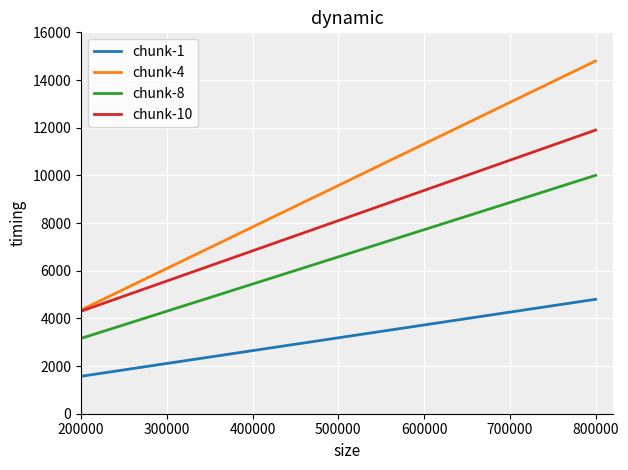

True or false: chunk-10 and chunk-8 intersect in this chart.

False